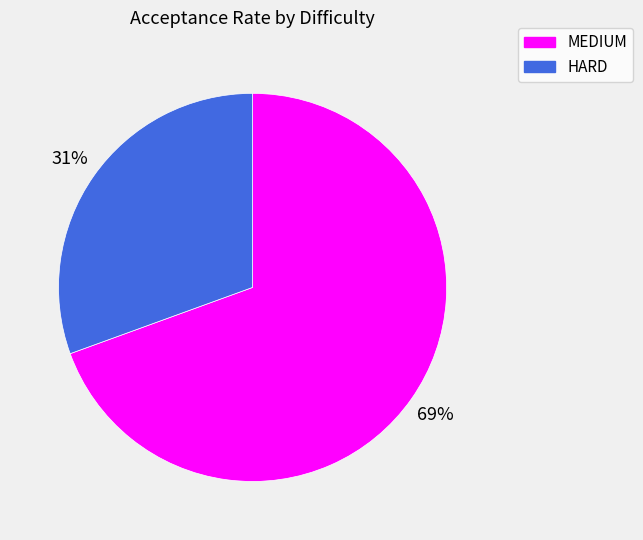

How many slices are in this pie chart?

2